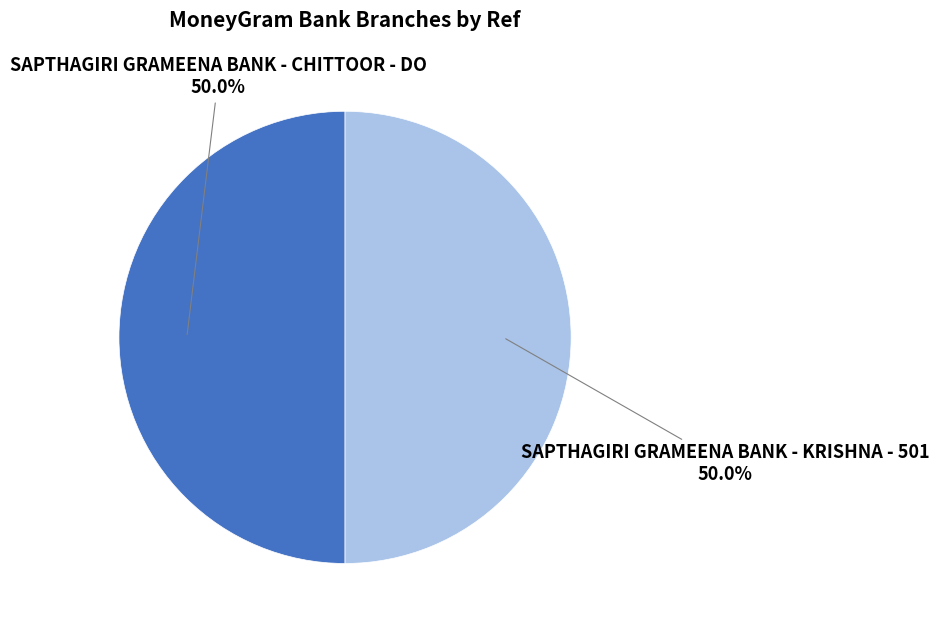

Which category has the smallest portion of the pie?

SAPTHAGIRI GRAMEENA BANK - CHITTOOR - DO